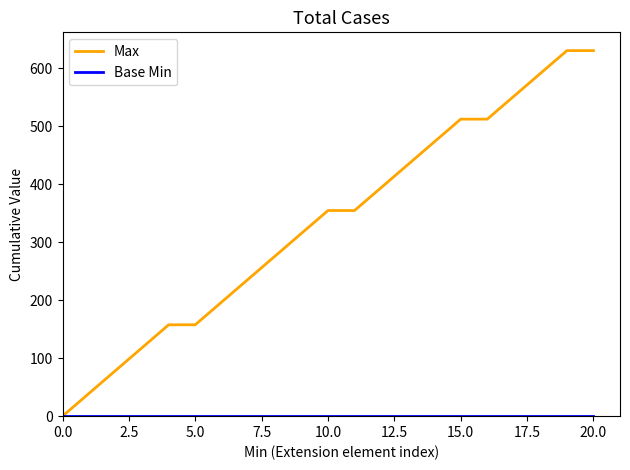

Which series has the largest range (max minus min)?

Max